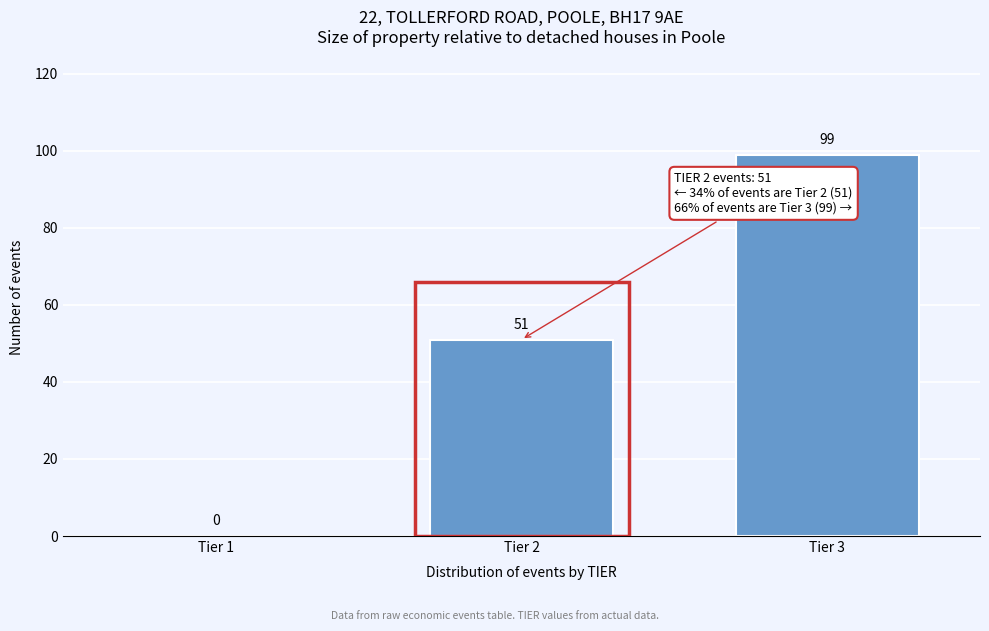

Reading right to left, extract all data points from this chart.

Tier 3=99	Tier 2=51	Tier 1=0